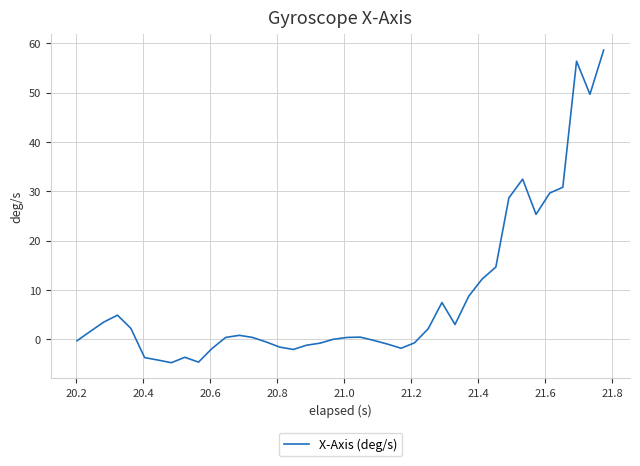

What is the minimum value shown in the chart?

-4.7